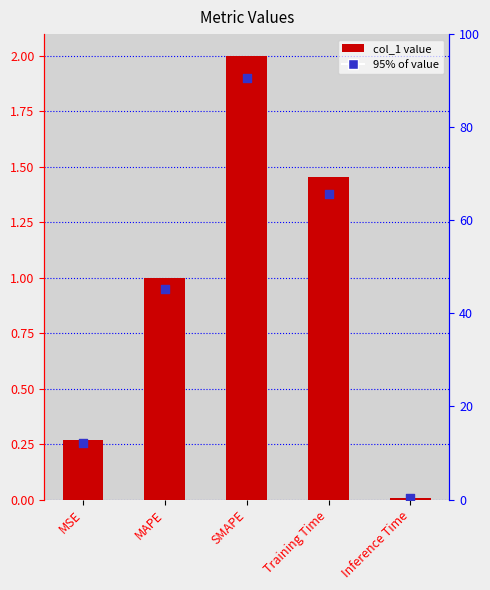

What is the change in value from MSE to Inference Time?

-0.3